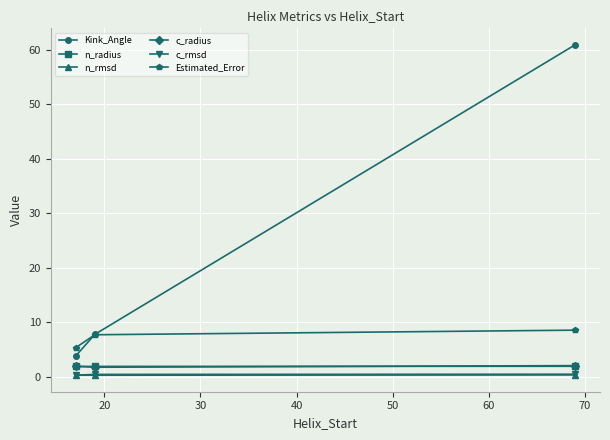

Which series has the widest spread of values?

Kink_Angle